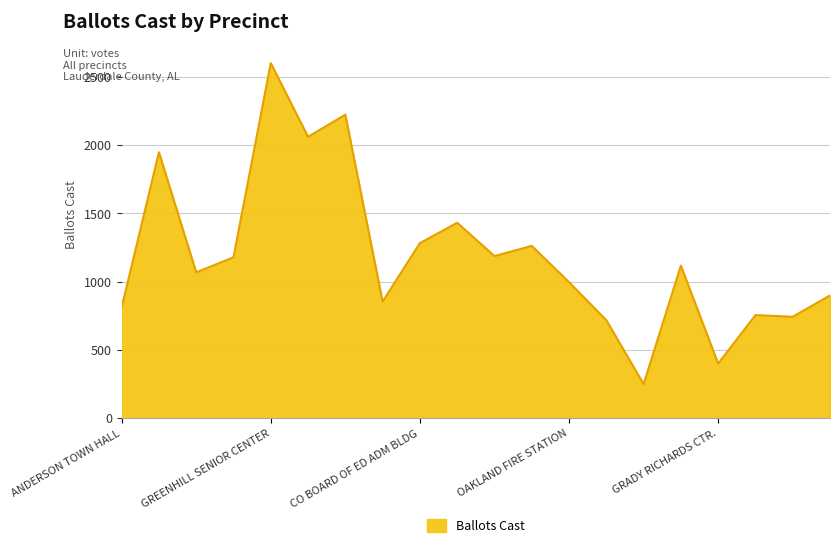

True or false: there are more than 2 points higher than both neighbors.

True